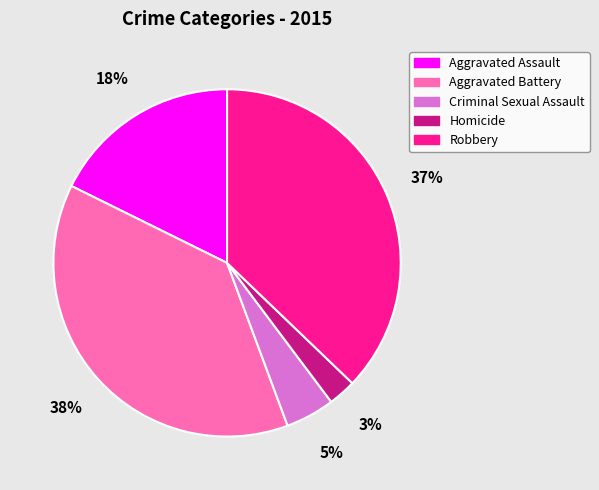

Is it true that Aggravated Assault is 25% of the pie?

False